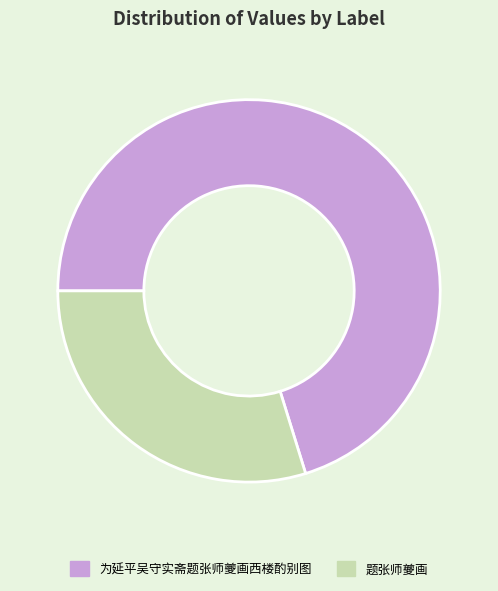

Approximately how many times larger is the value at 为延平吴守实斋题张师夔画西楼酌别图 compared to 题张师夔画?

2.4